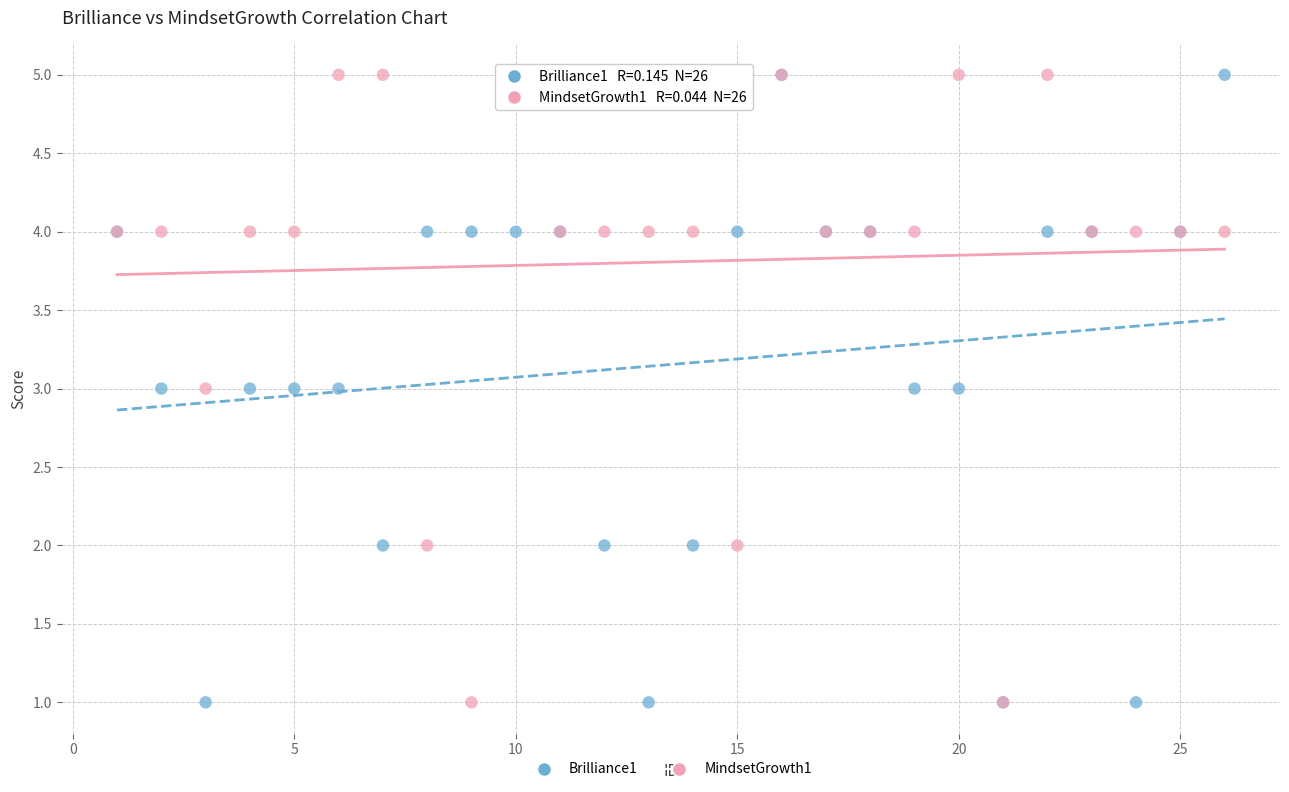

What are all the series names shown in the legend?

Brilliance1, MindsetGrowth1